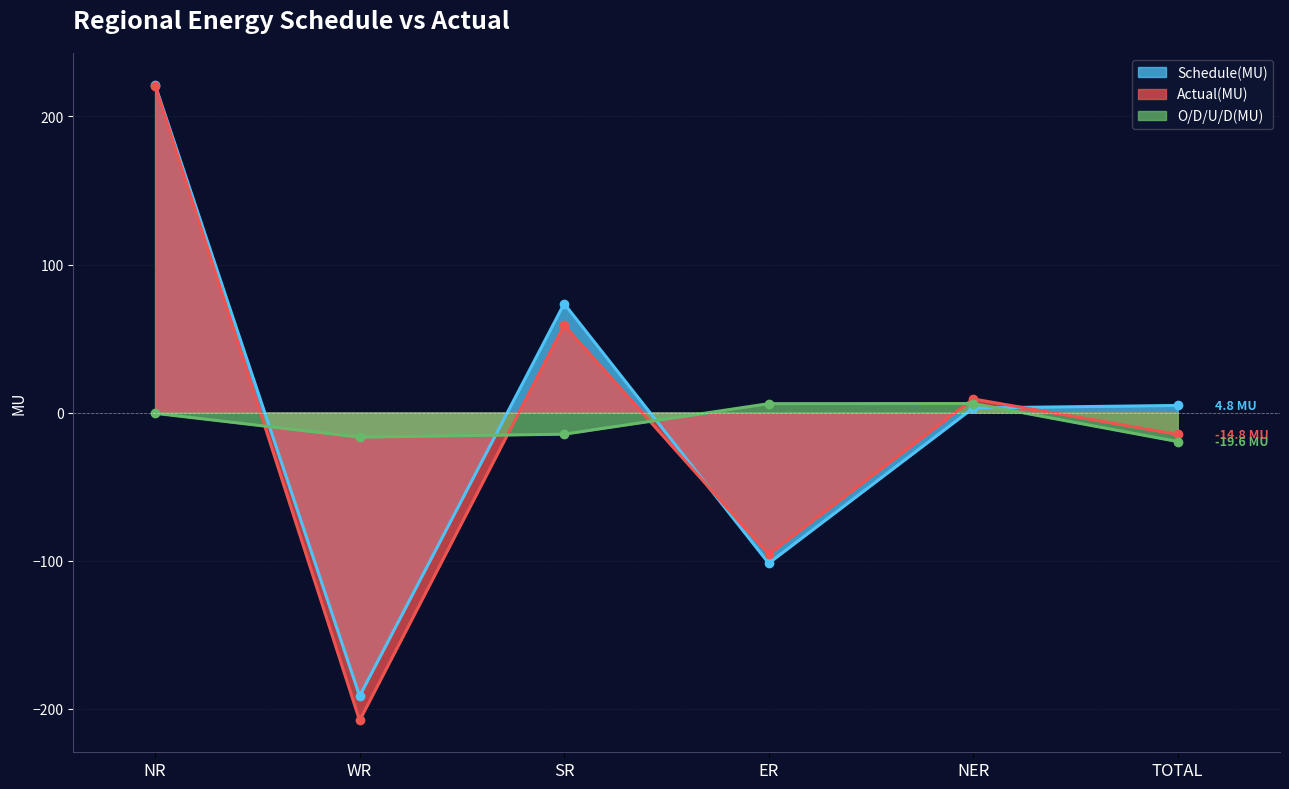

Does the chart display data point markers on the line(s)?

Yes